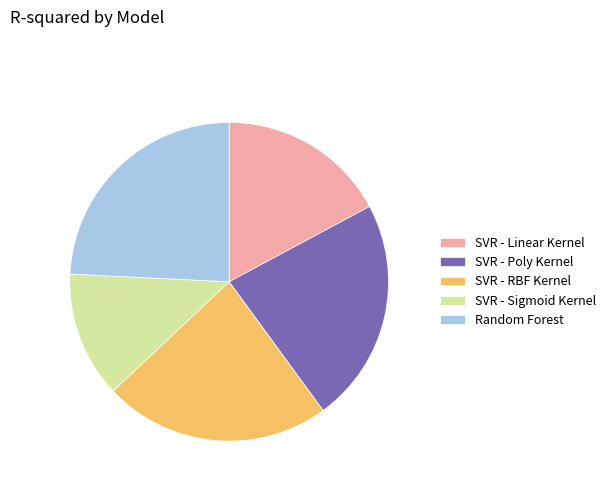

Which slice is the smallest?

SVR - Sigmoid Kernel